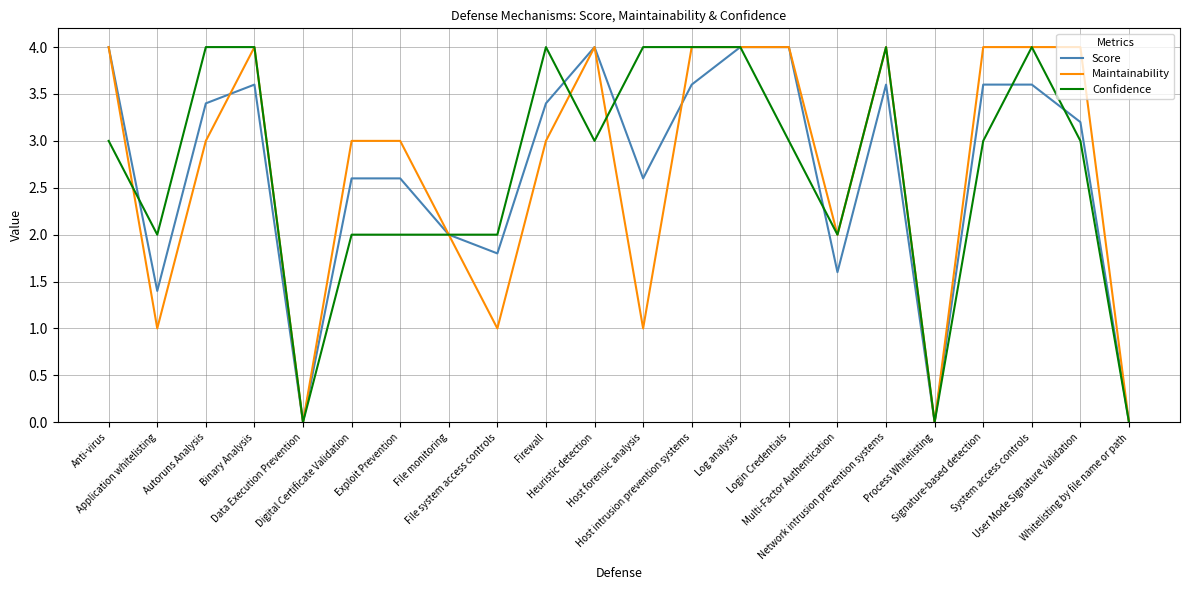

What is the maximum value shown in the chart?

4.0